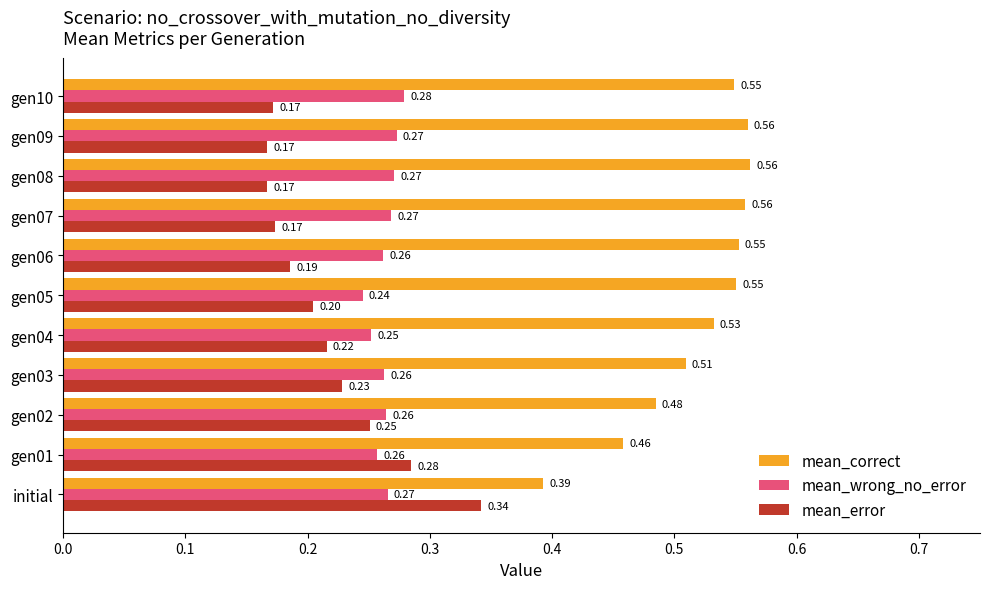

At gen07, list the series in order from smallest to largest.

mean_error, mean_wrong_no_error, mean_correct